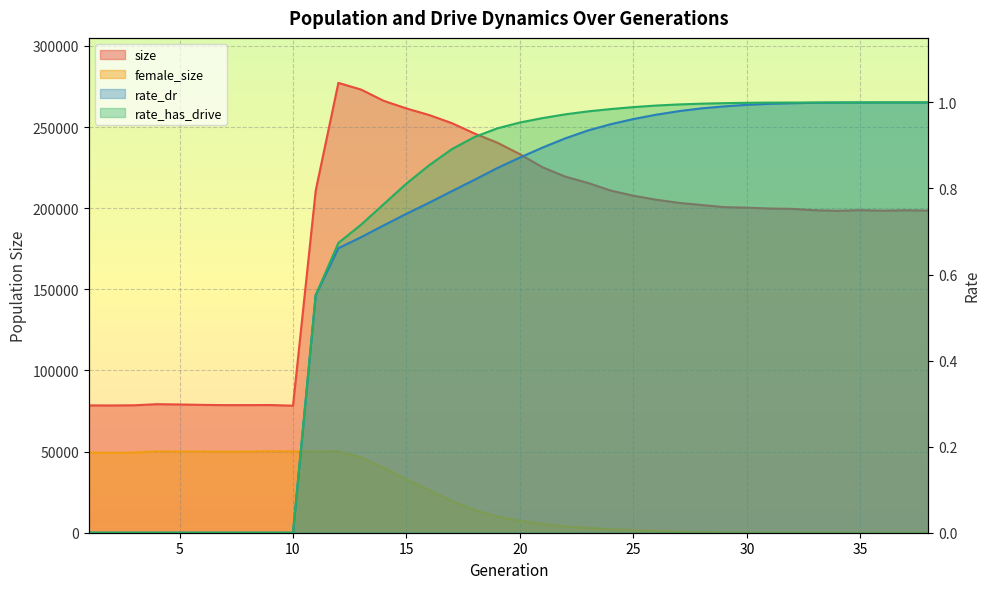

Is the value of size at 22 greater than the value of rate_dr at 8?

Yes